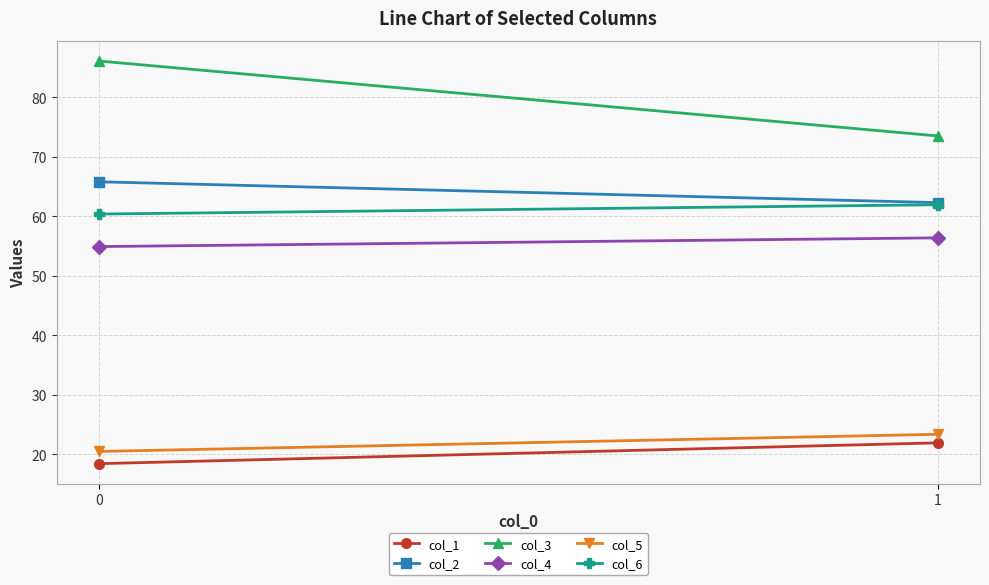

Rank the series by their maximum value, from lowest to highest.

col_1, col_5, col_4, col_6, col_2, col_3